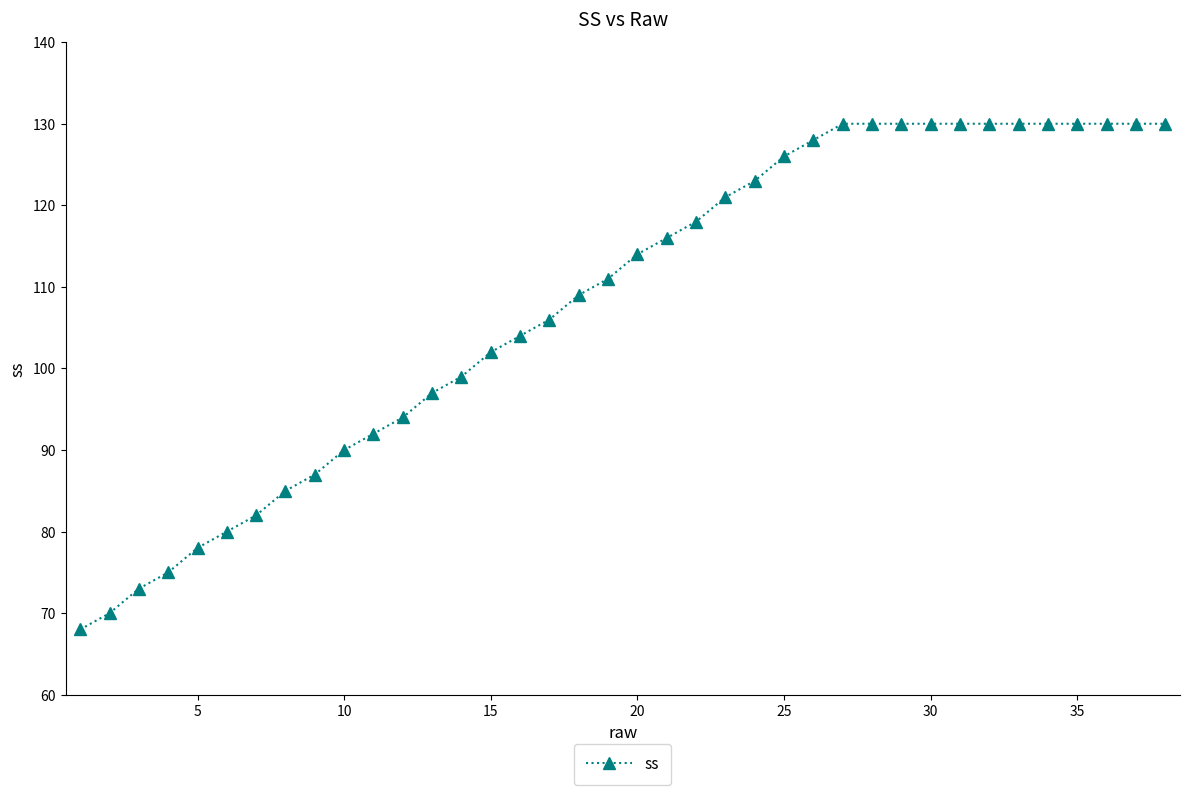

What is the greatest value displayed?

130